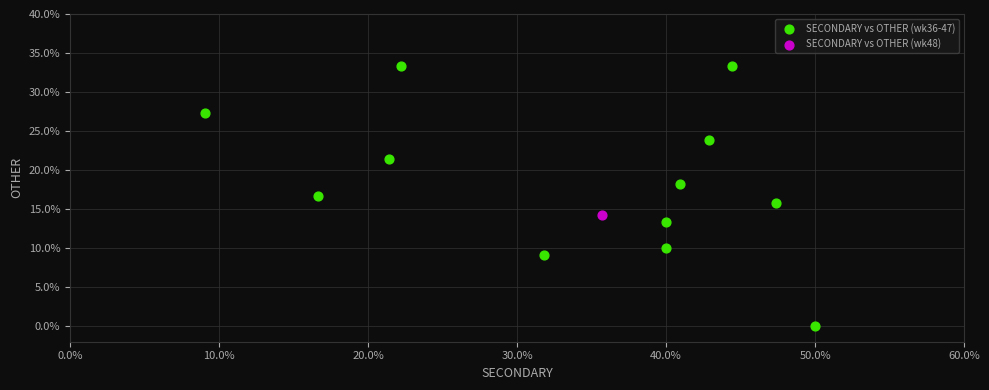

What are all the series names shown in the legend?

SECONDARY vs OTHER (wk36-47), SECONDARY vs OTHER (wk48)